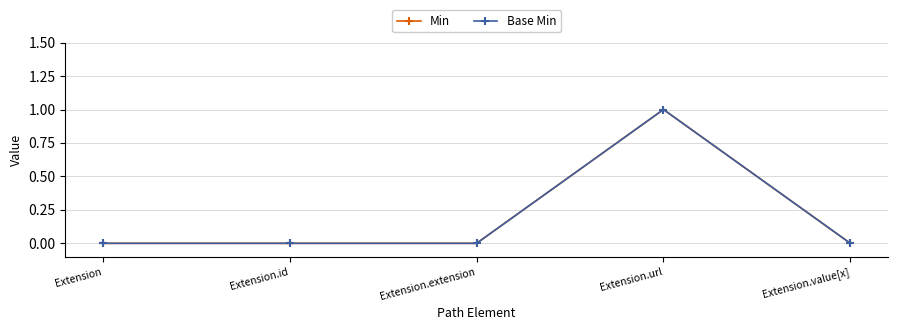

True or false: Base Min and Min cross at least once.

False